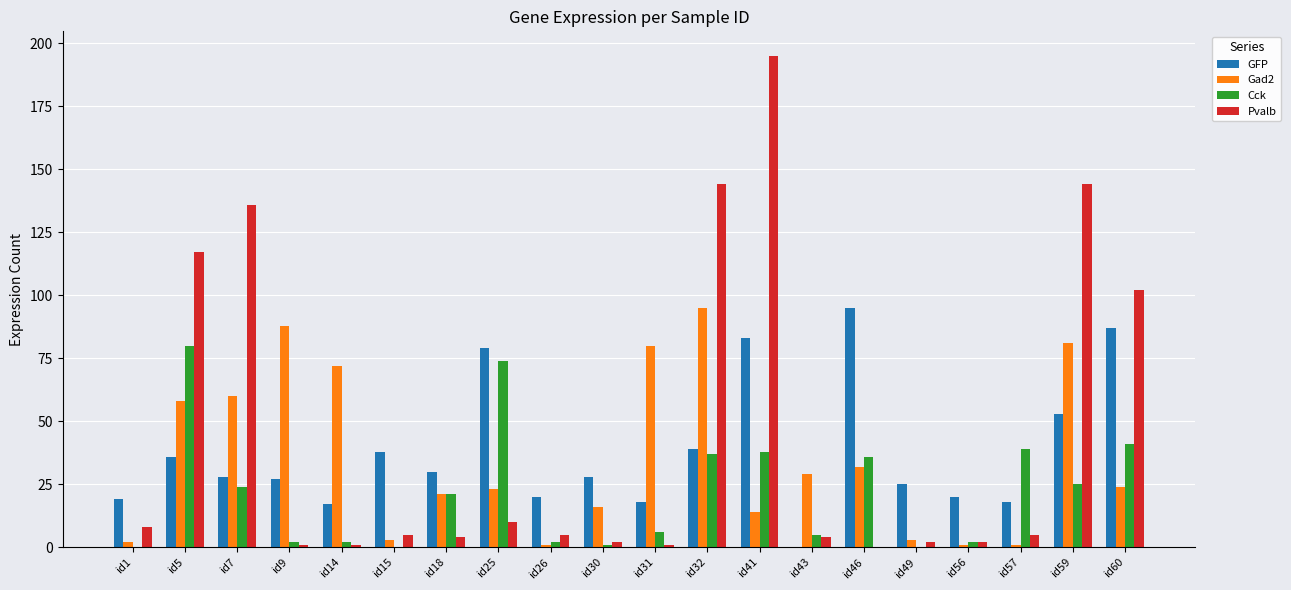

What is the sum of all GFP values?

760